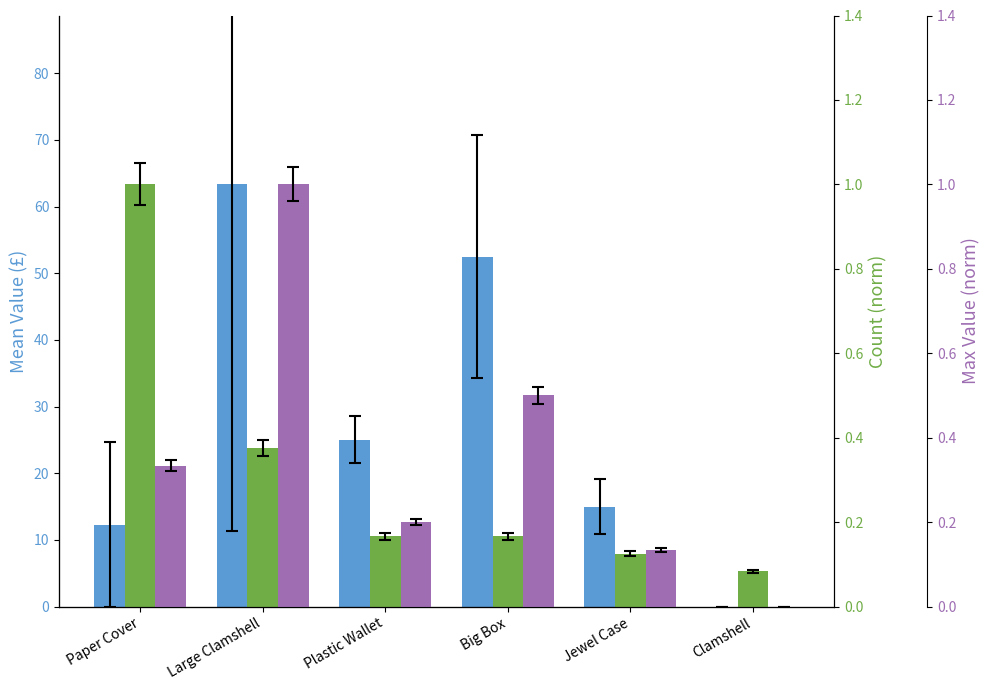

What is the difference between the maximum and second lowest values in the Item Count (norm) series?

0.9